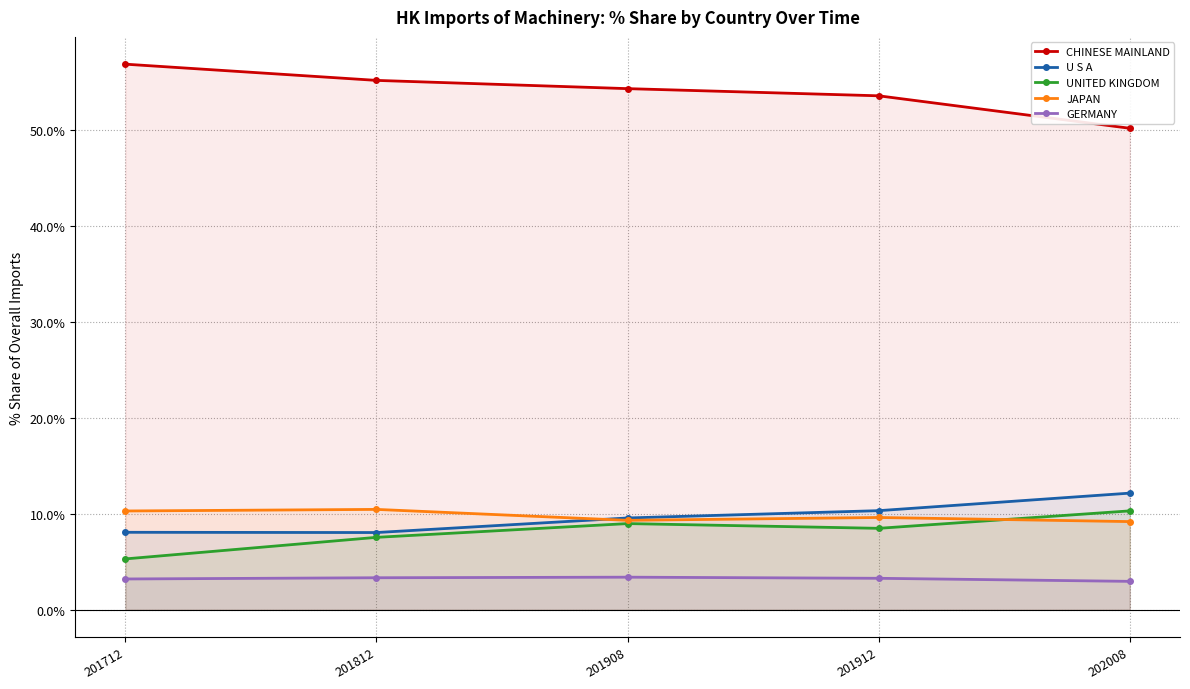

Where is UNITED KINGDOM nearest to the value 7?

201812